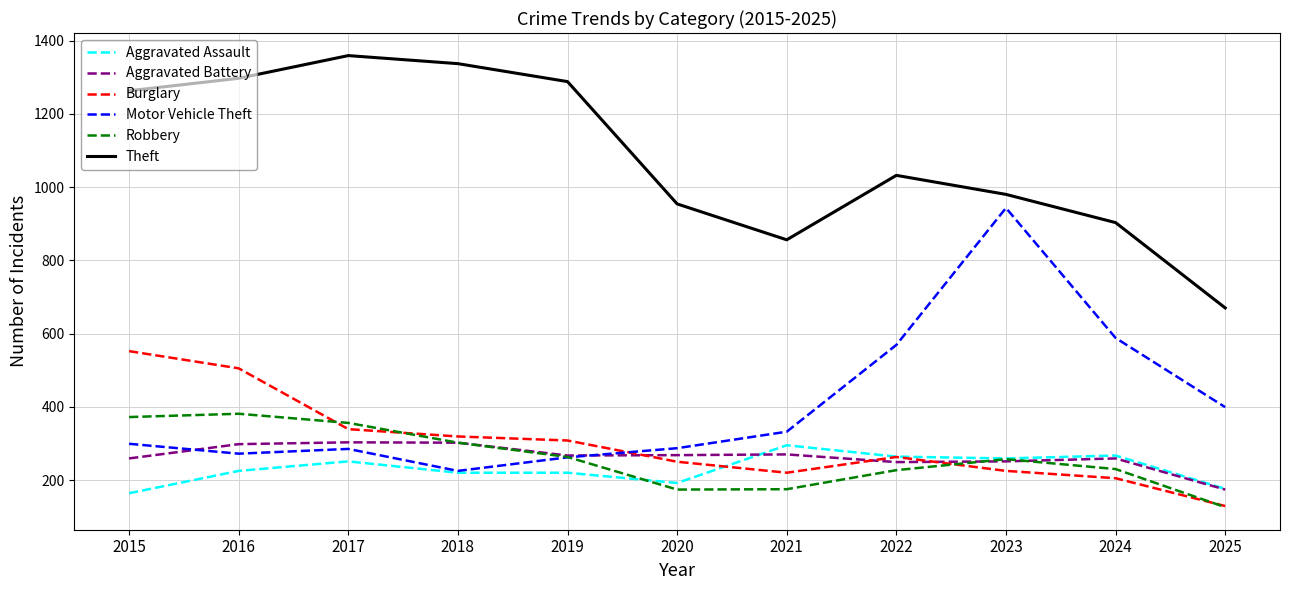

How many lines are shown in the chart?

6